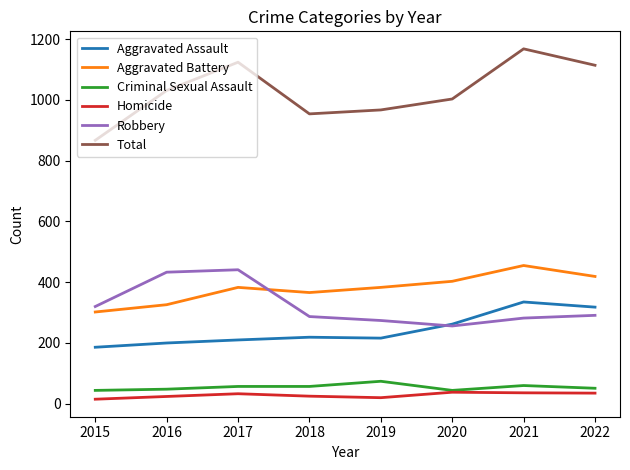

What is the total value across all series at 2022?

2228